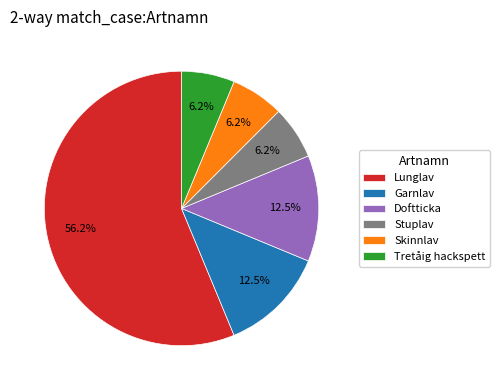

To the nearest percent, what is the average slice percentage?

17%